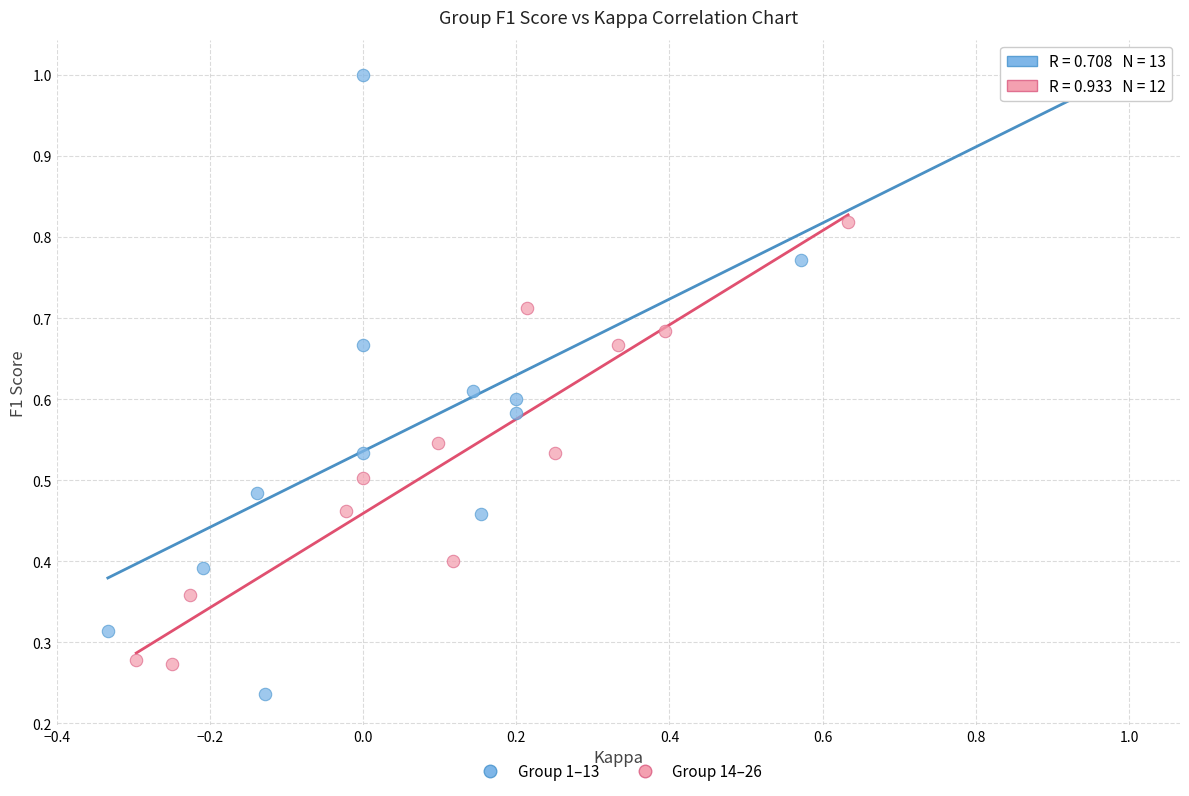

Which series reaches the maximum Y coordinate?

Group 1–13